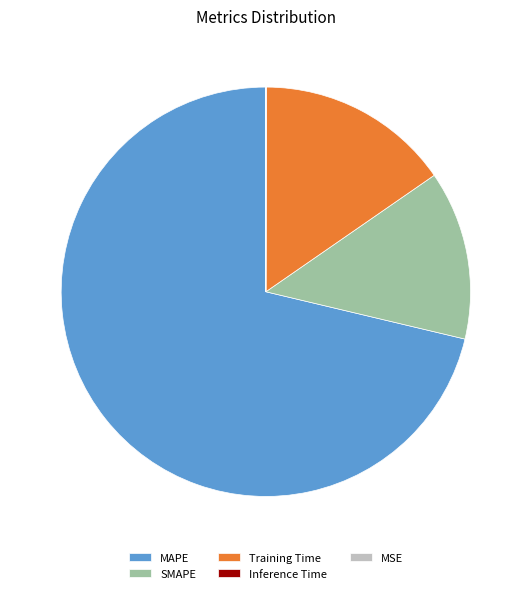

Which category has the biggest portion of the pie?

MAPE